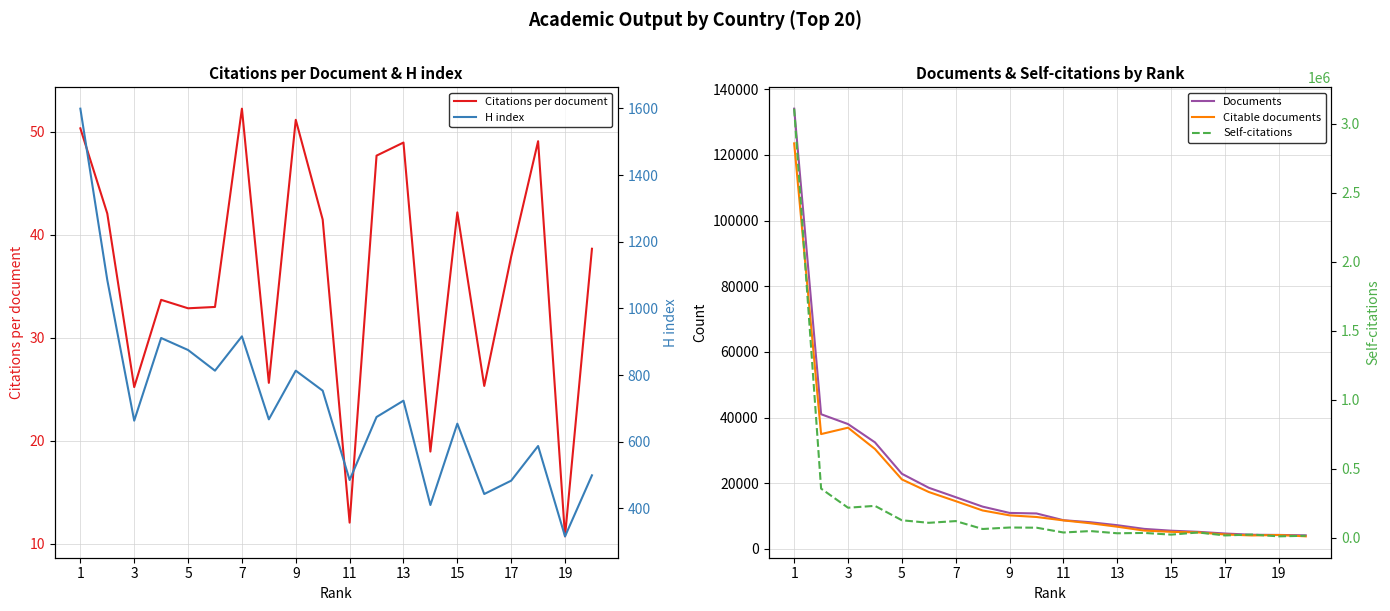

Rank the series by their maximum value, from highest to lowest.

Self-citations, Documents, Citable documents, H index, Citations per document